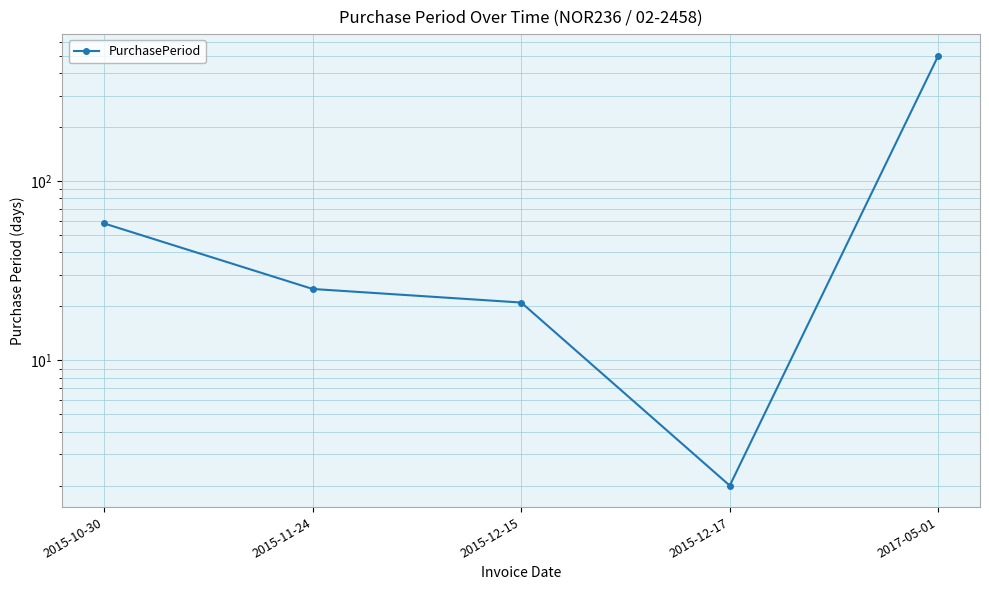

Which label corresponds to the largest value in the chart?

2017-05-01